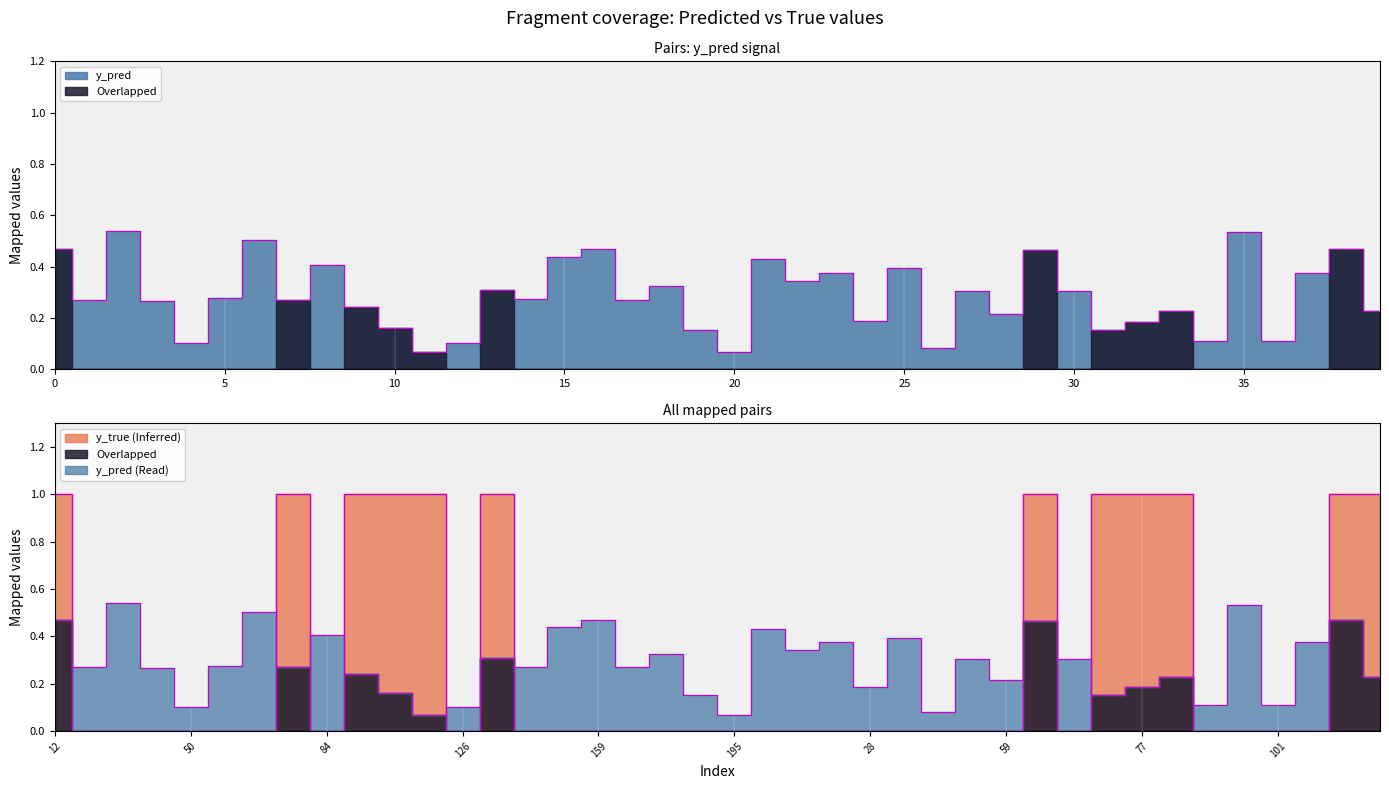

Is it true that y_pred equals 0.1 at 101?

True